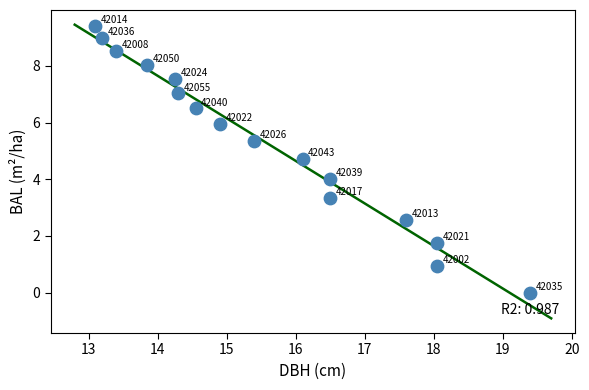

What is the range of Y values (max minus min)?

9.4